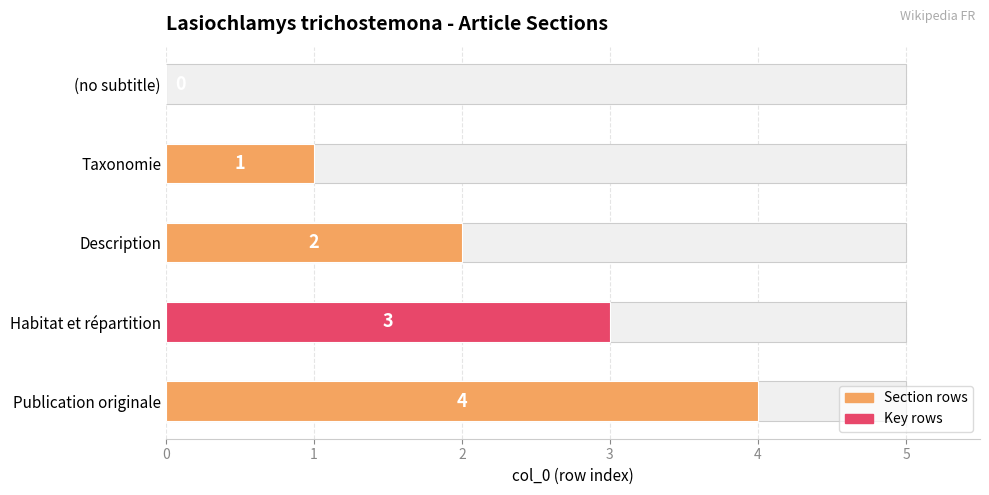

How many bars are there in total?

5